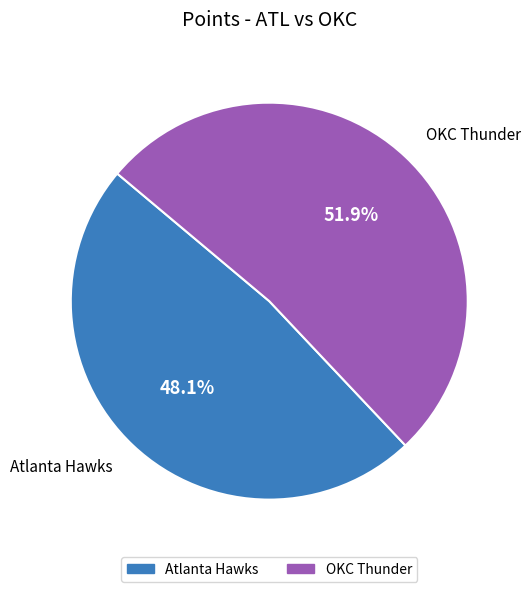

To the nearest percent, what is the difference between the Atlanta Hawks and OKC Thunder slice percentages?

4%